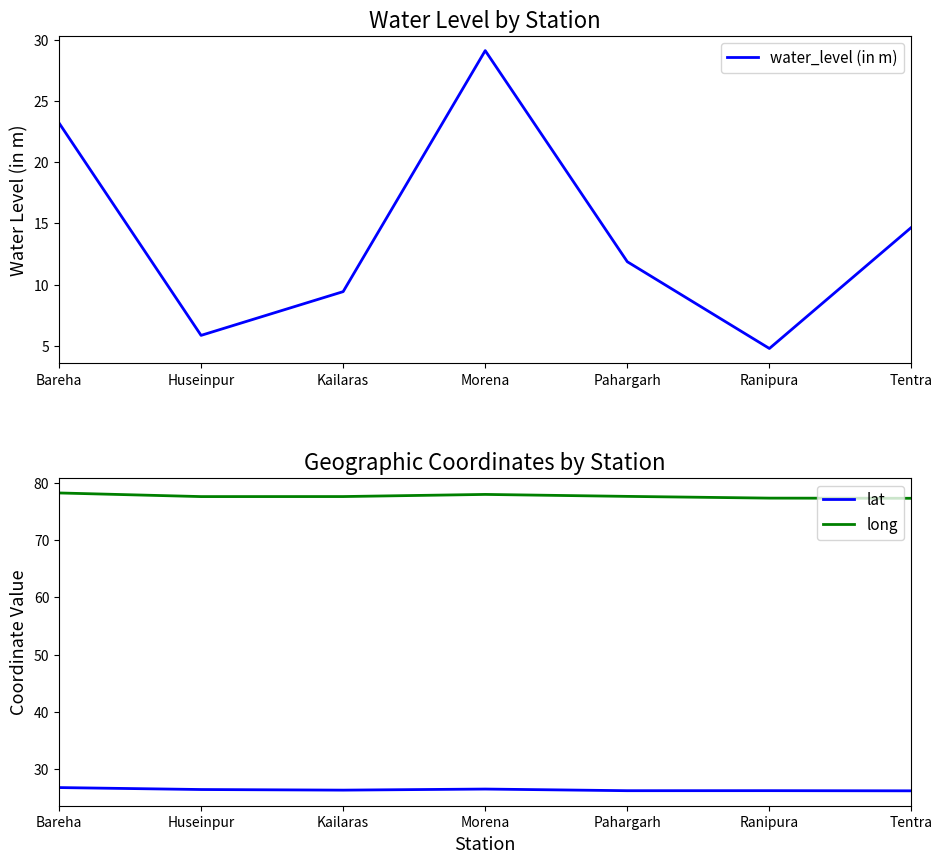

Where is the first local minimum for water_level (in m)?

Huseinpur